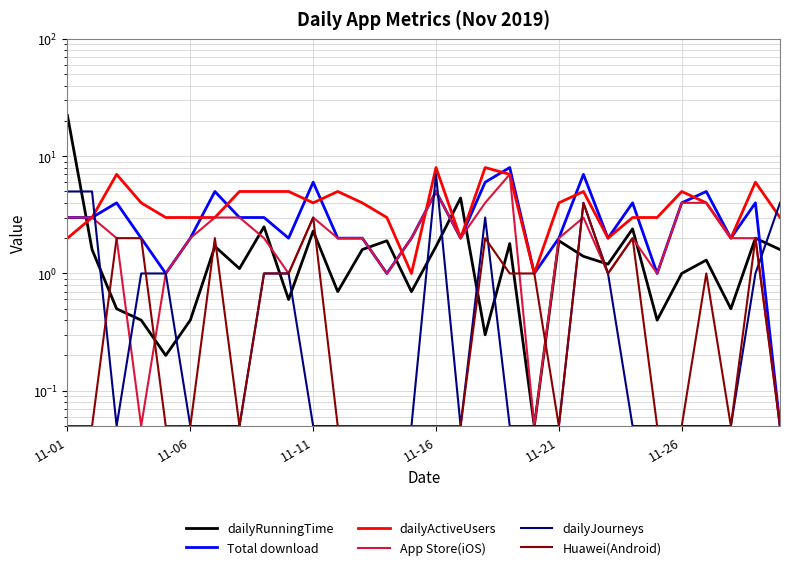

The dailyActiveUsers series shows 4.0 at 12. True or false?

True